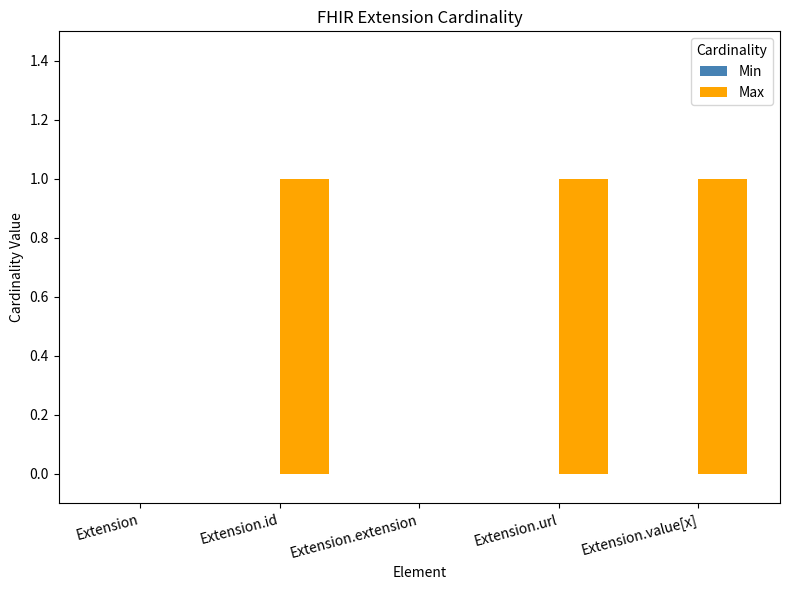

Reading right to left, transcribe all the data shown in this chart.

Extension.value[x]=1	Extension.url=1	Extension.extension=0	Extension.id=1	Extension=0